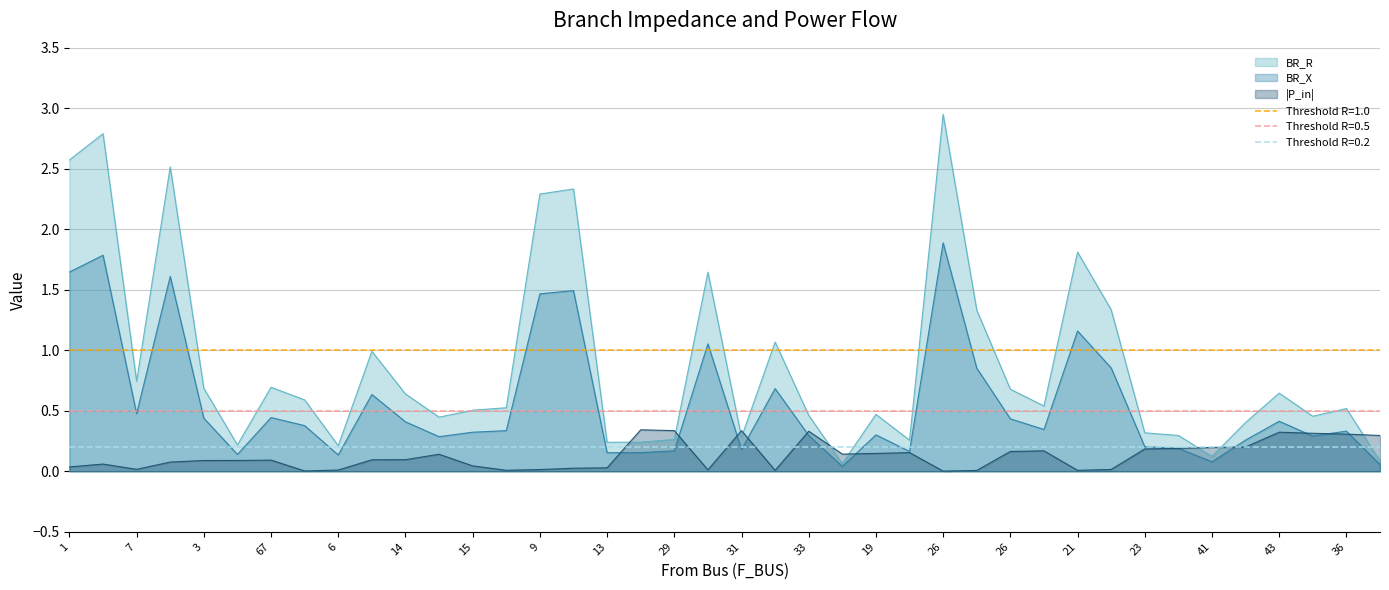

What is the sum of the BR_X values at 24 and 68?

1.0